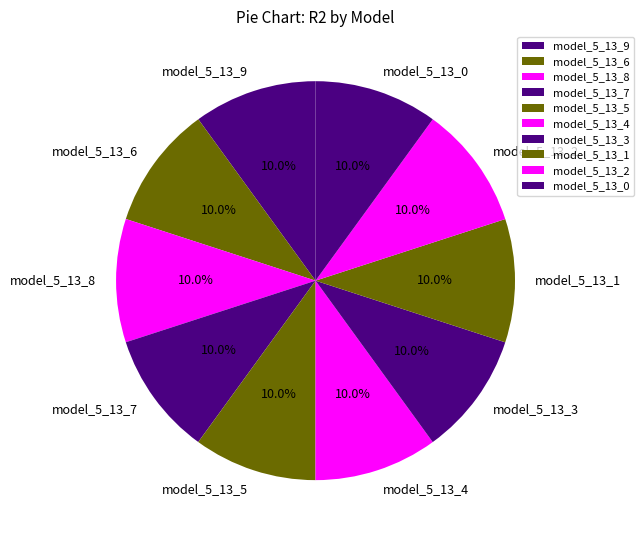

To the nearest percent, what percentage of the pie is model_5_13_2?

10%